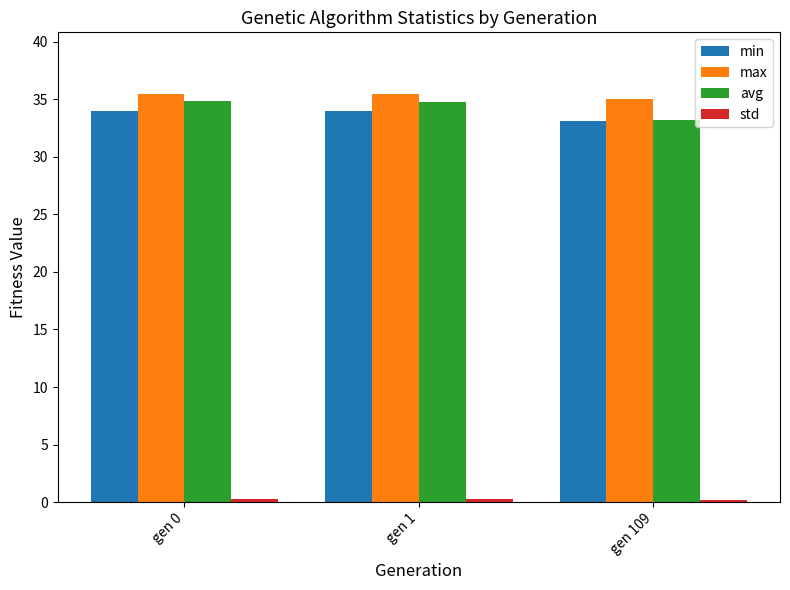

What is the greatest value displayed?

35.5